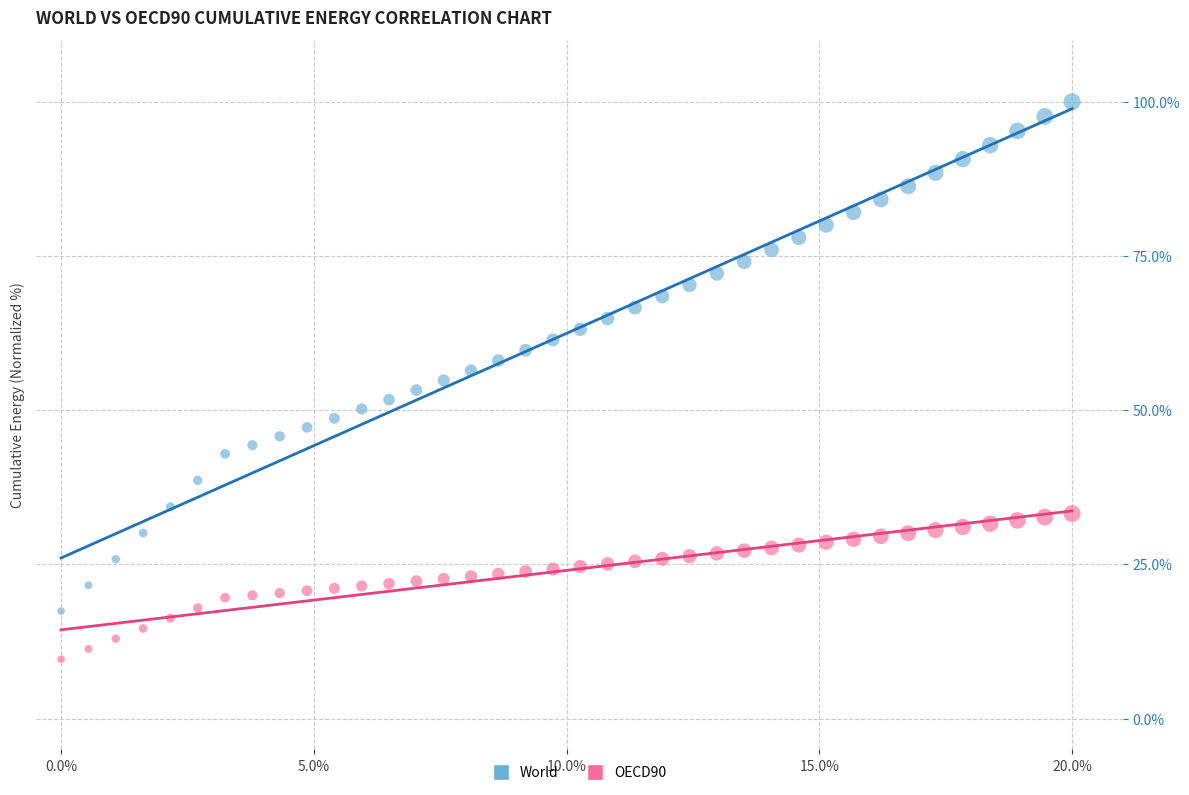

Which series contains the highest Y value?

World